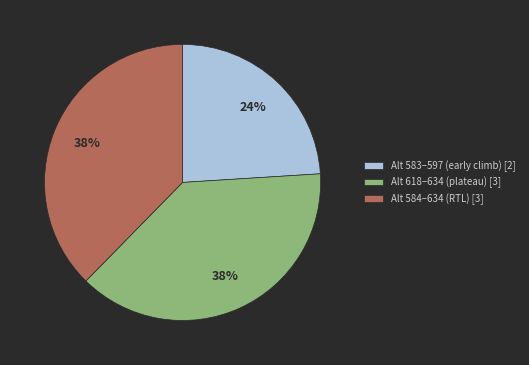

To the nearest percent, what portion does Alt 618–634 (plateau) [3] represent?

38%